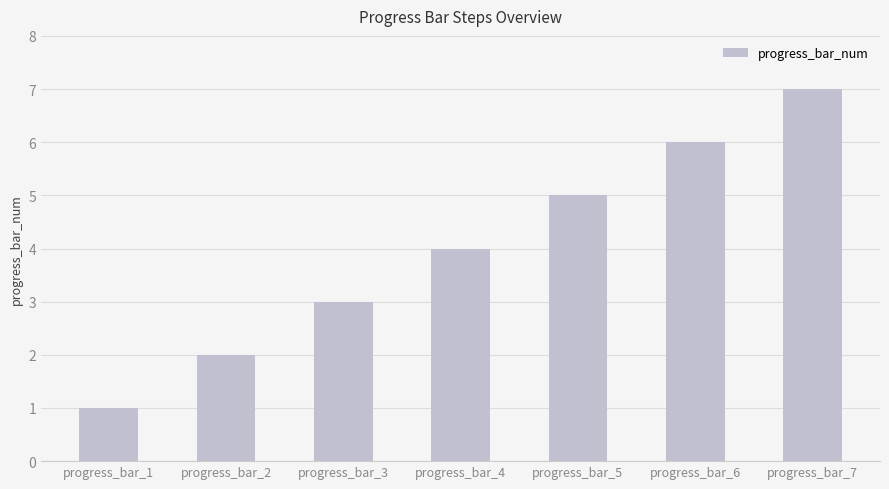

Which has a higher value, progress_bar_6 or progress_bar_7?

progress_bar_7